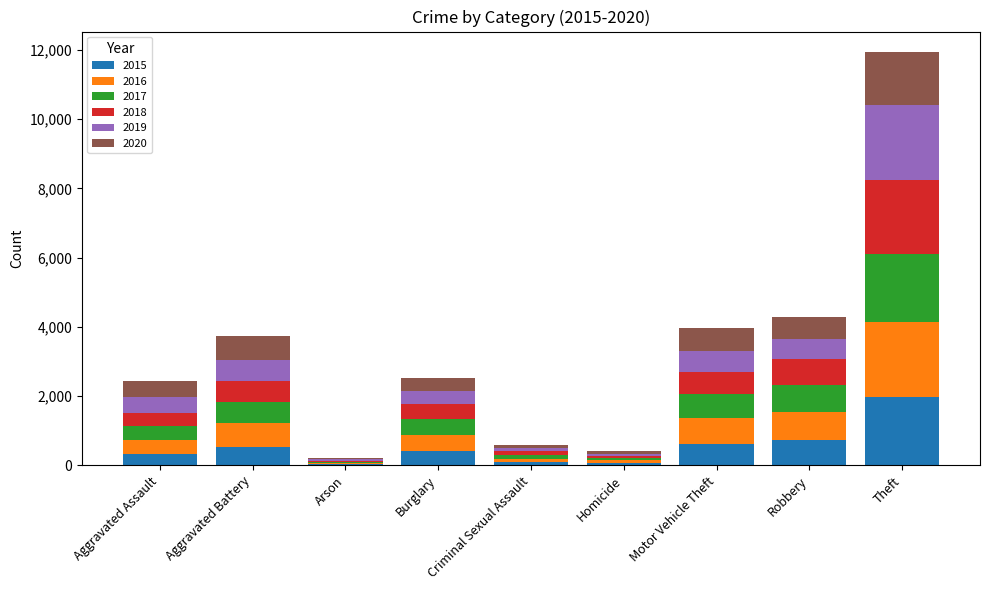

At which category is the sum across all series the highest?

Theft